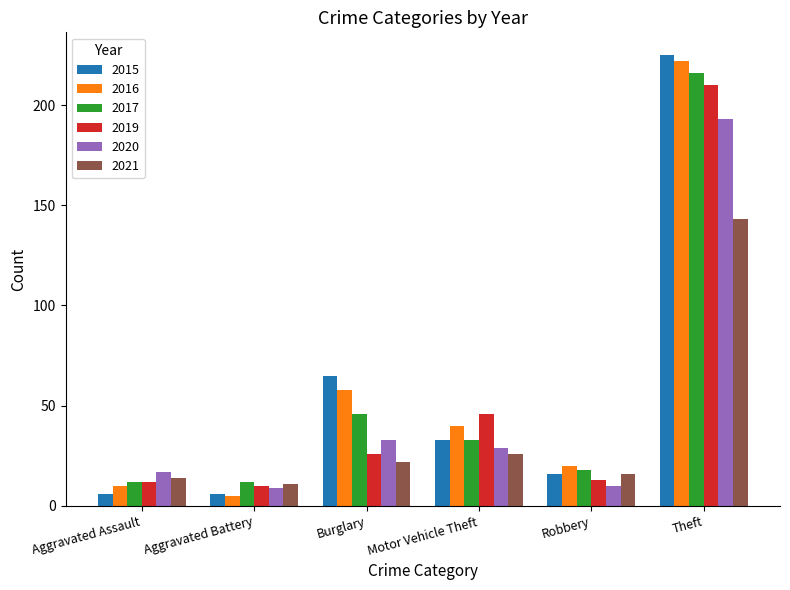

Which category has the lowest value in the 2021 series?

Aggravated Battery